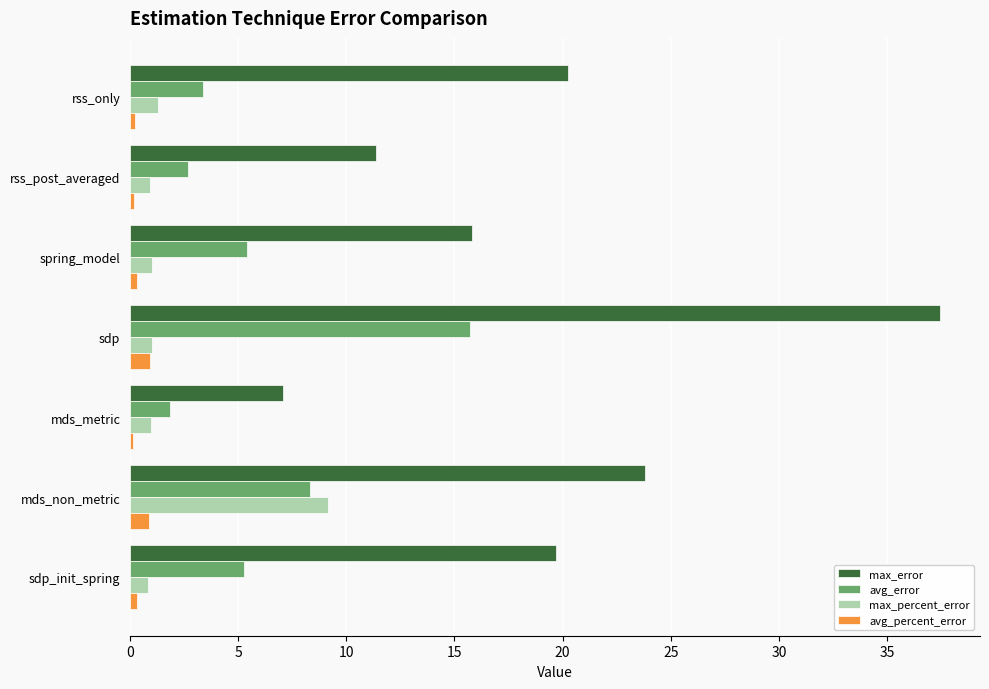

Rank the series by their maximum value, from highest to lowest.

max_error, avg_error, max_percent_error, avg_percent_error